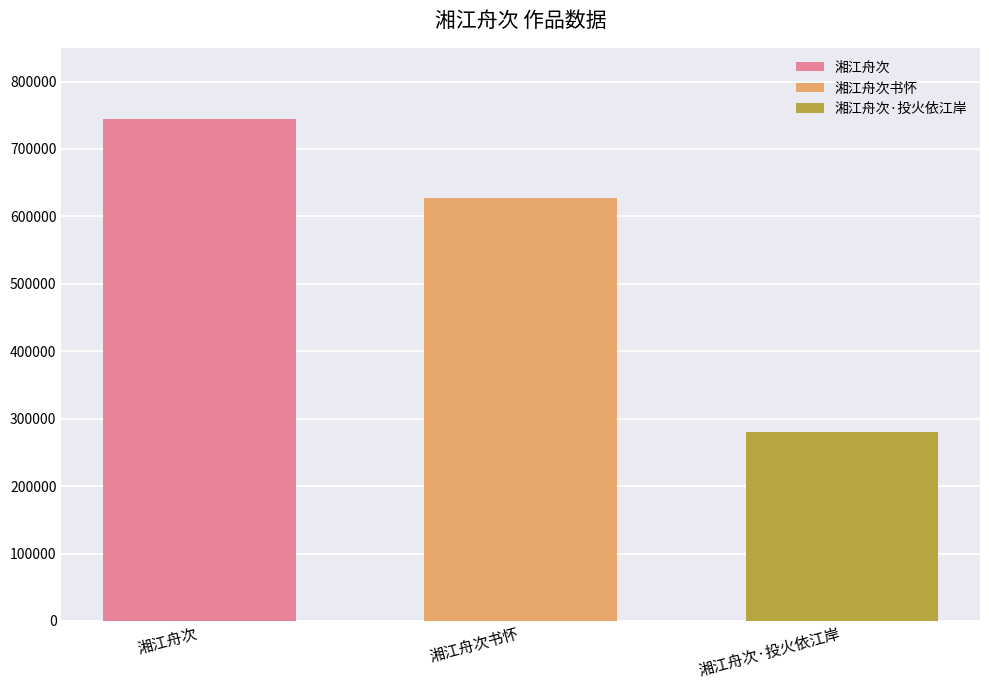

How many distinct data groups are displayed?

3